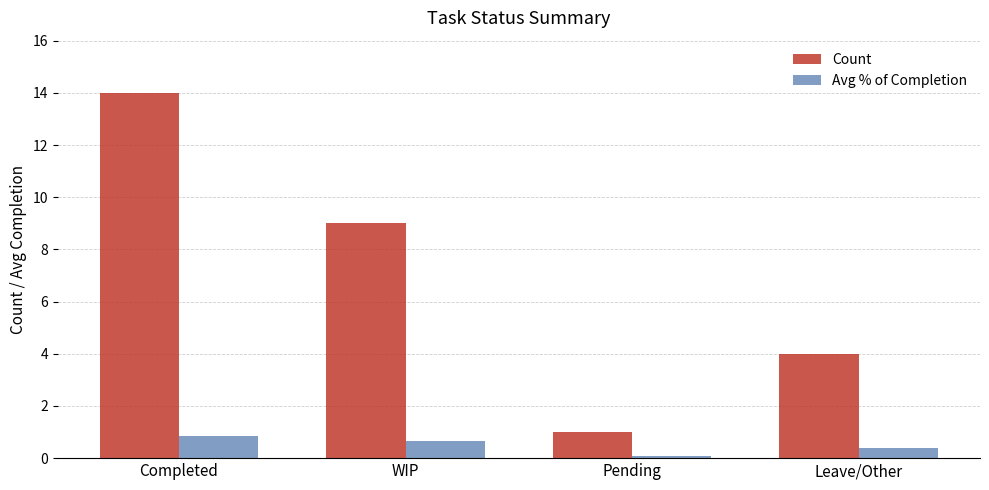

How many groups of bars are there?

4